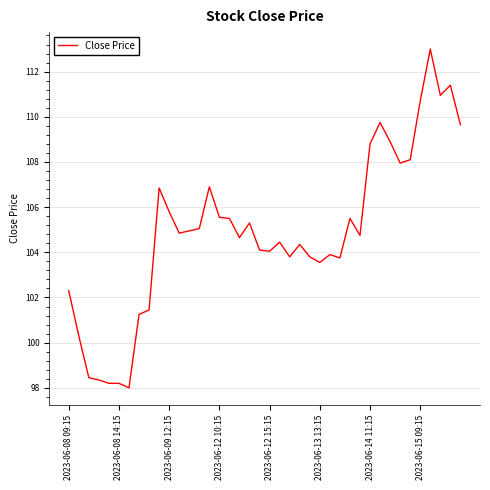

Is this an area chart (filled region under the line)?

No